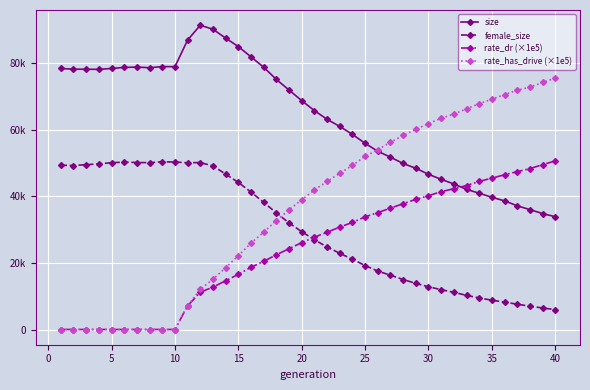

Which series has the widest spread of values?

rate_has_drive (×1e5)